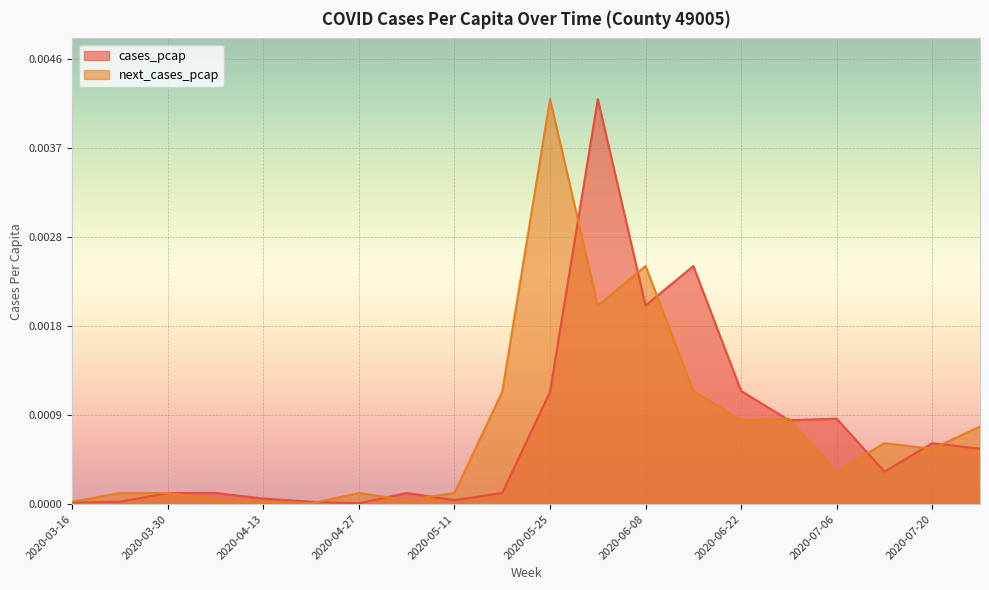

How many lines are shown in the chart?

2